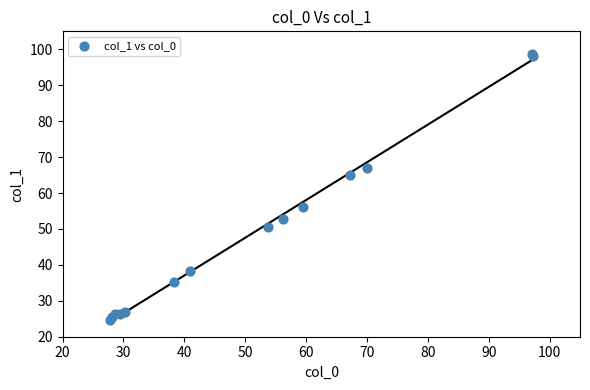

What Y value in the scatter plot is closest to 61?

64.9